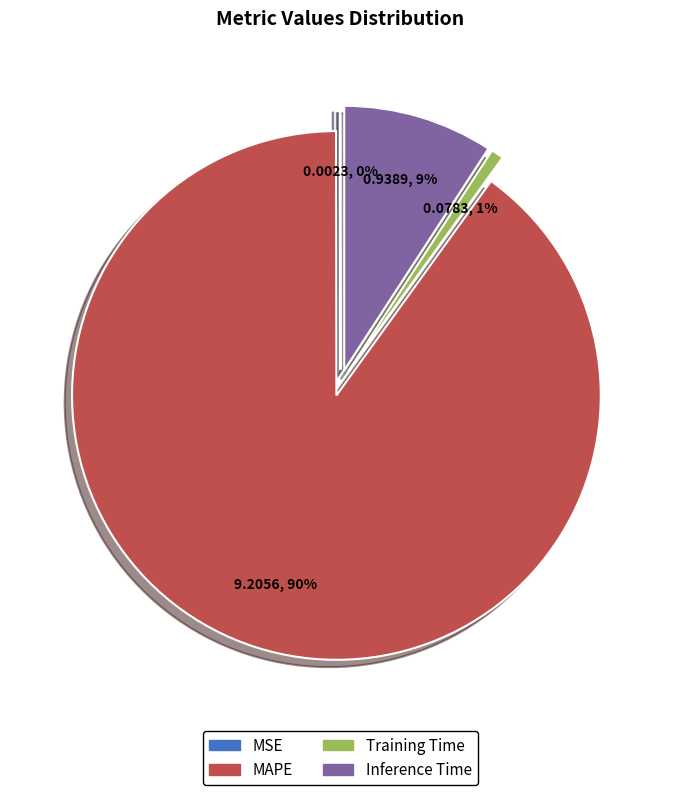

Which has a higher value, MSE or Training Time?

Training Time